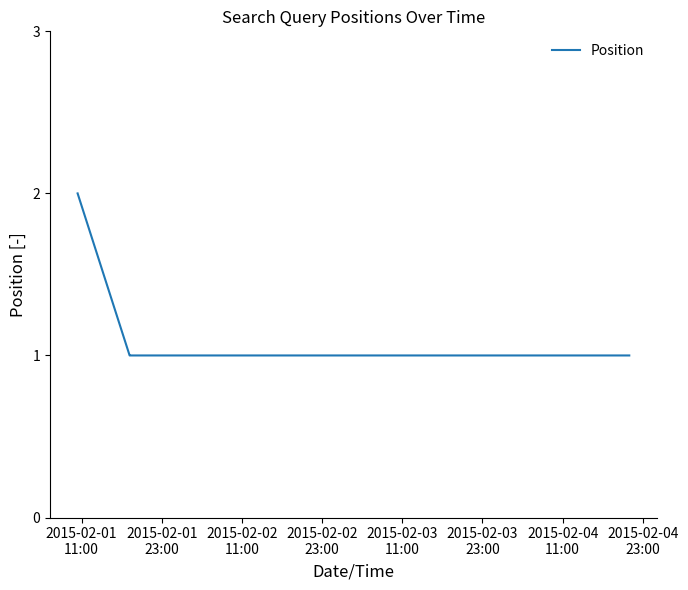

What is the average value?

1